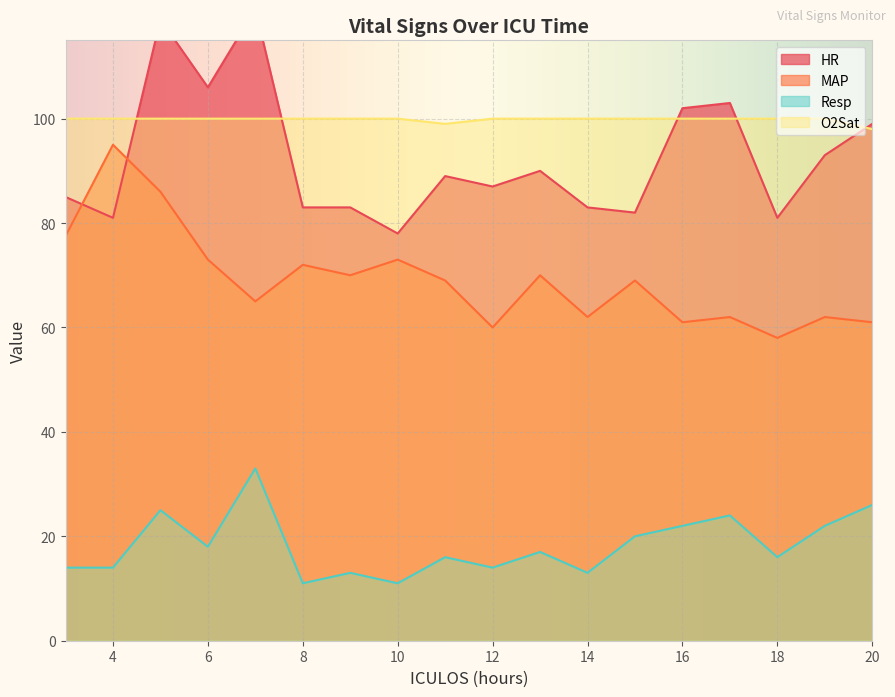

Reading right to left, list all the values displayed in this chart.

HR: 99.0	93.0	81.0	103.0	102.0	82.0	83.0	90.0	87.0	89.0	78.0	83.0	83.0	121.0	106.0	119.0	81.0	85.0
MAP: 61.0	62.0	58.0	62.0	61.0	69.0	62.0	70.0	60.0	69.0	73.0	70.0	72.0	65.0	73.0	86.0	95.0	77.5
Resp: 26.0	22.0	16.0	24.0	22.0	20.0	13.0	17.0	14.0	16.0	11.0	13.0	11.0	33.0	18.0	25.0	14.0	14.0
O2Sat: 98.0	100.0	100.0	100.0	100.0	100.0	100.0	100.0	100.0	99.0	100.0	100.0	100.0	100.0	100.0	100.0	100.0	100.0